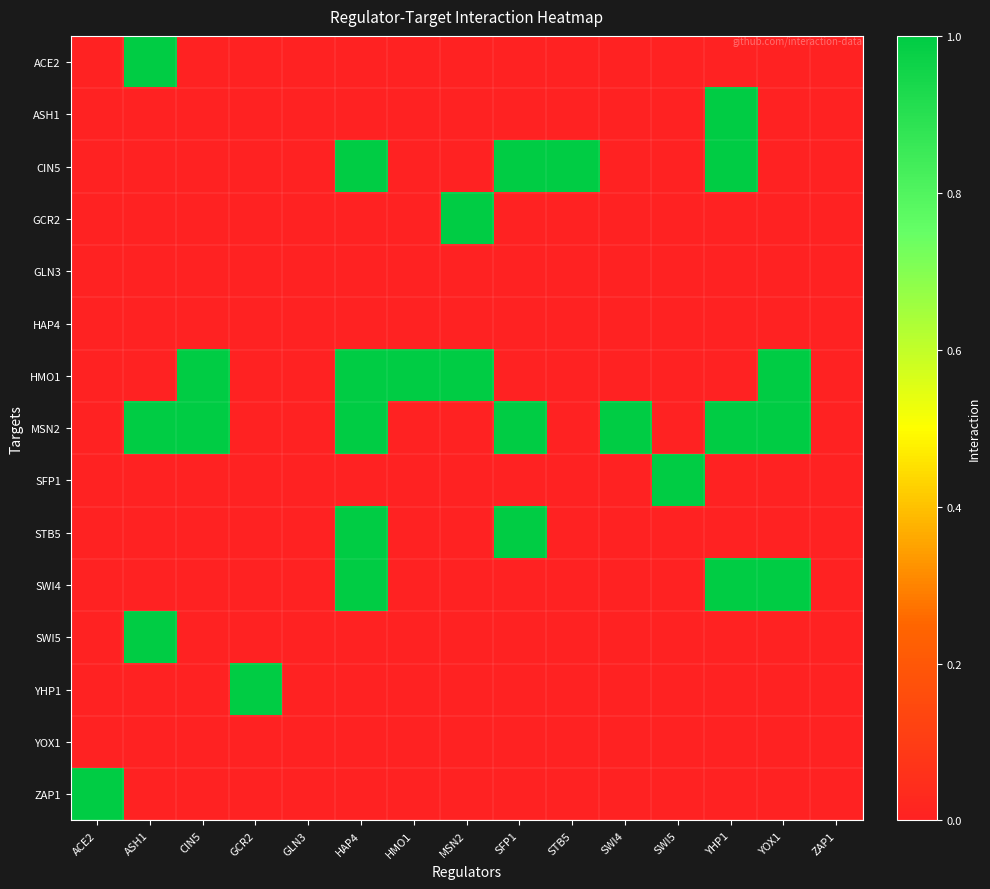

At which category is the sum across all series the highest?

HAP4